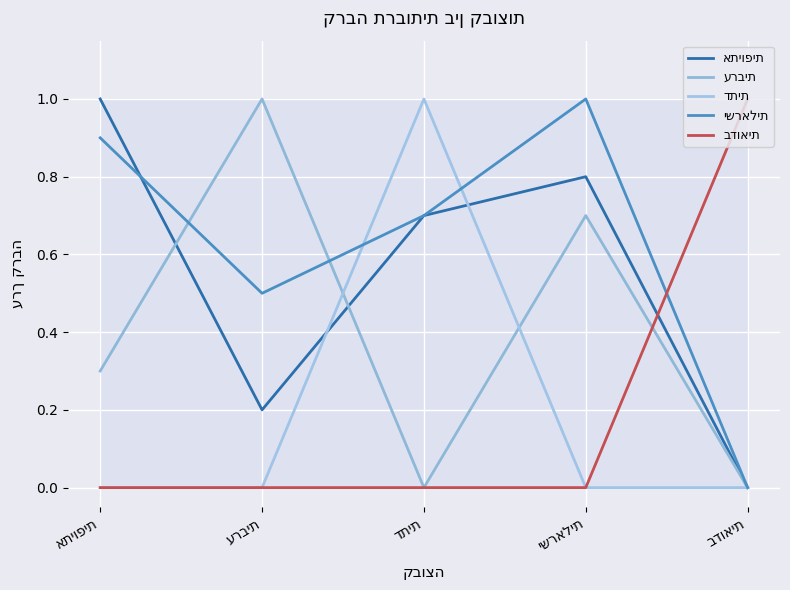

What are all the series names shown in the legend?

אתיופית, ערבית, דתית, ישראלית, בדואית